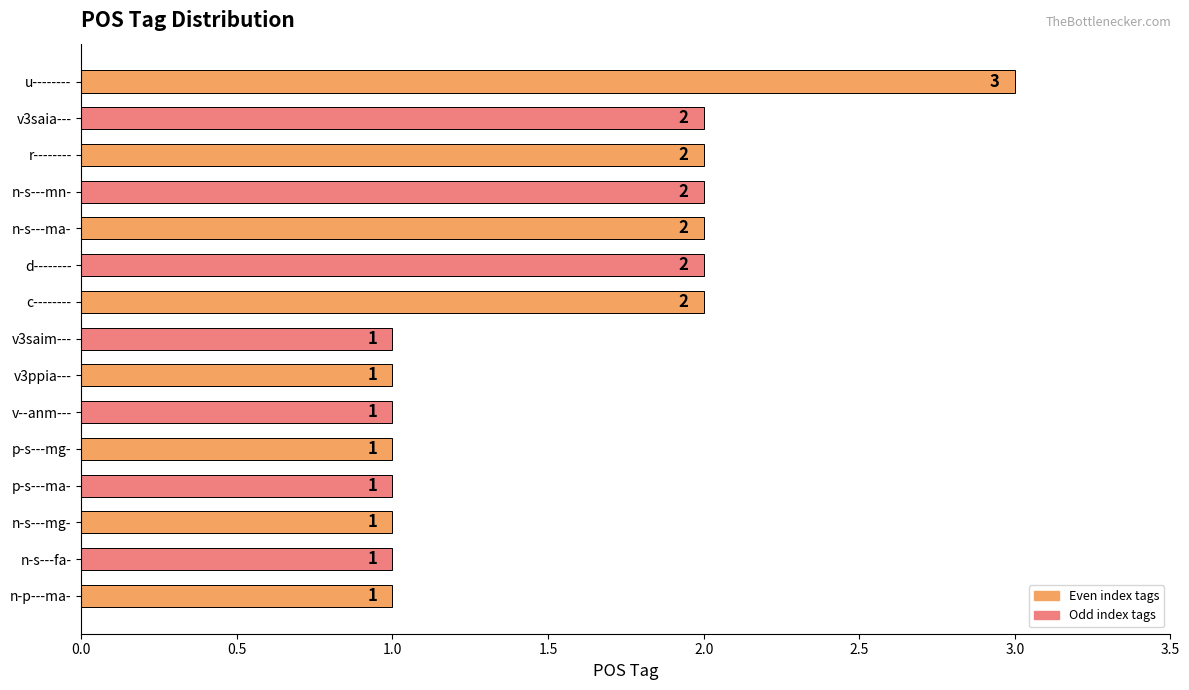

What is the sum of the values at v3saia--- and n-s---mg-?

3